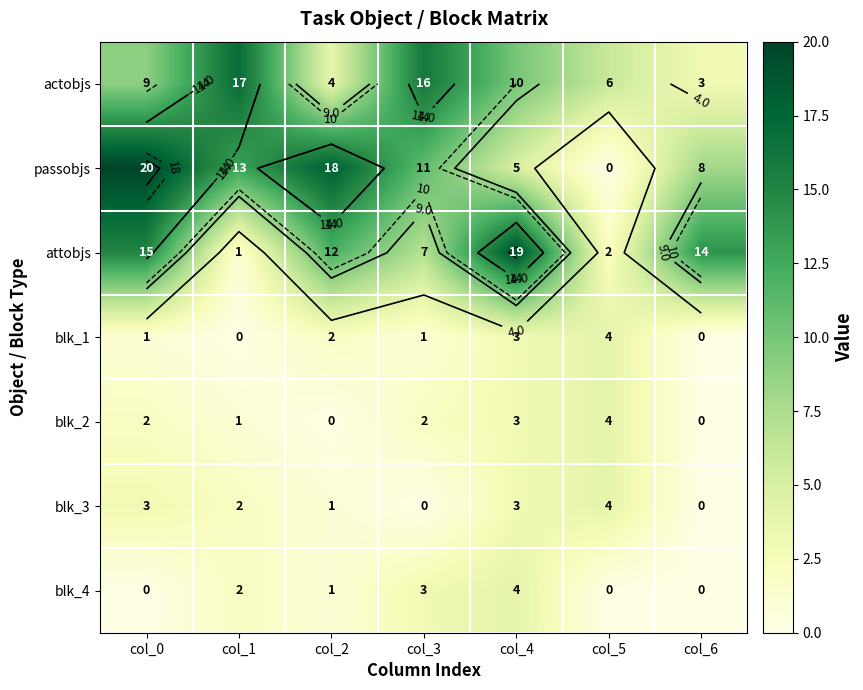

Between col_2 and col_6, which series saw the biggest shift?

passobjs